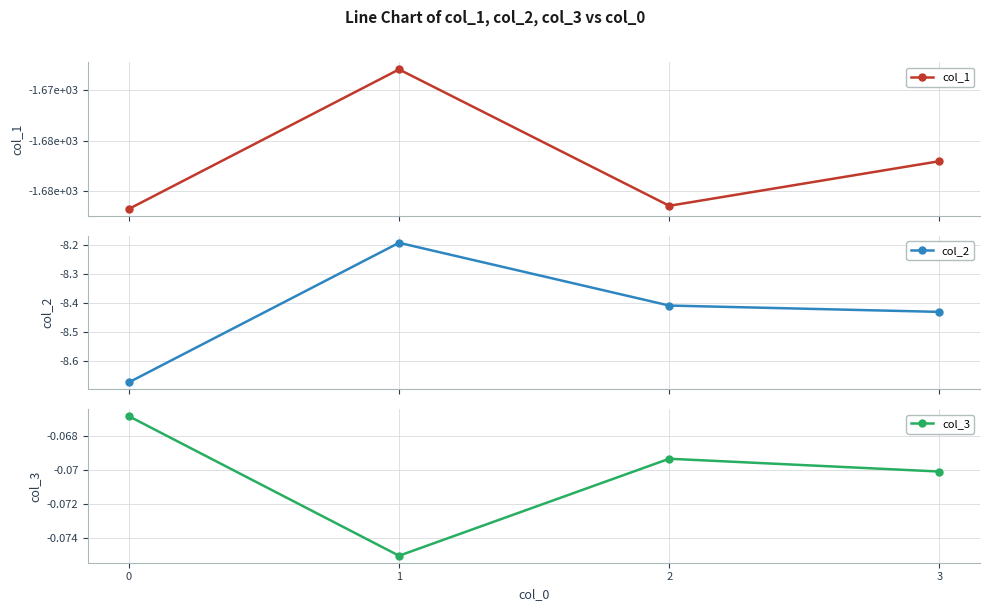

Between 0 and 1, which is larger?

1